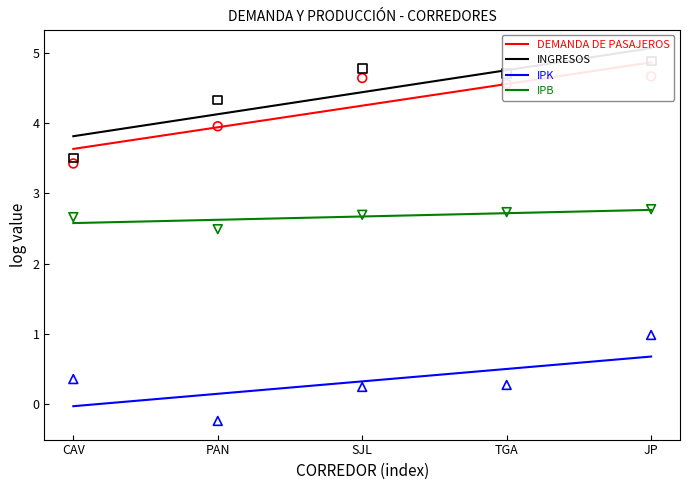

Is the value of DEMANDA DE PASAJEROS at JP greater than the value of INGRESOS at CAV?

Yes